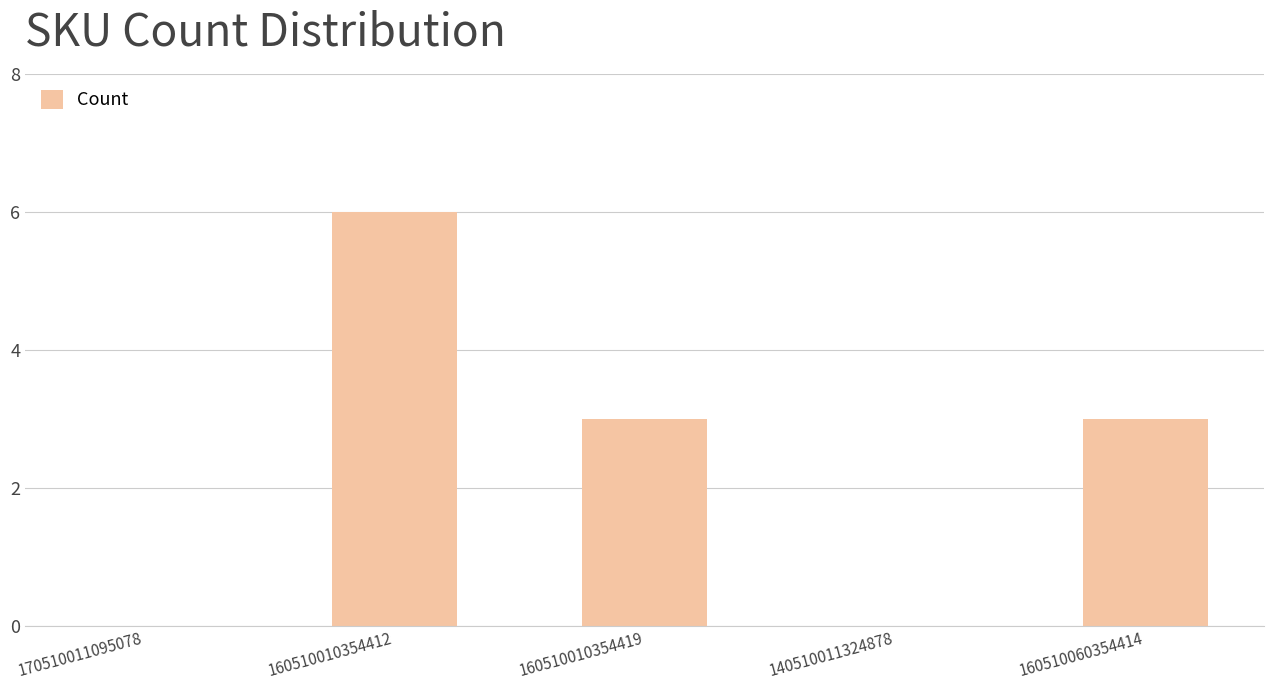

Approximately how many times larger is the value at 160510010354412 compared to 160510010354419?

2.0